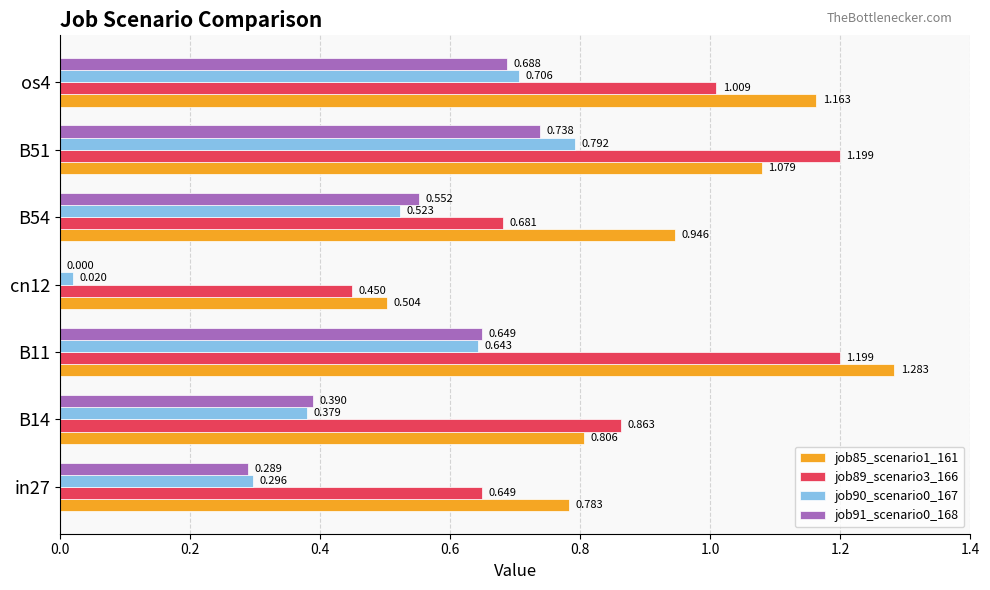

Is the value of job91_scenario0_168 at B14 greater than the value of job90_scenario0_167 at in27?

Yes